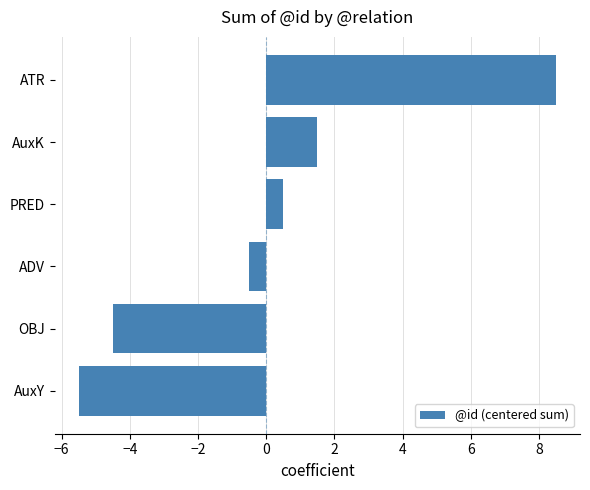

What is the change in value from ADV to AuxK?

+2.0